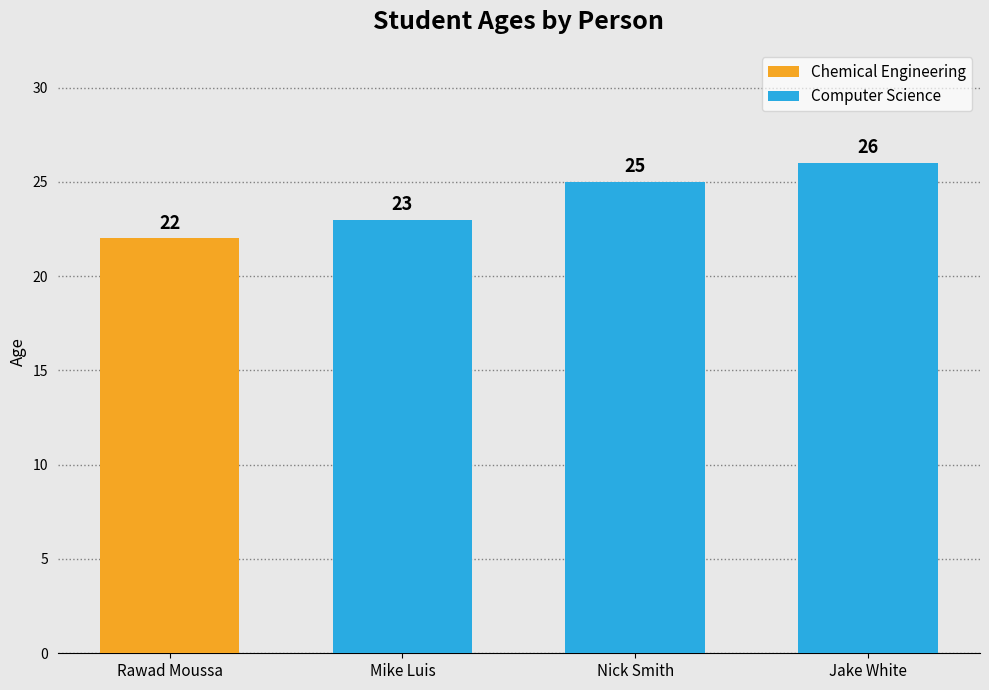

Which has a higher value, Jake White or Nick Smith?

Jake White